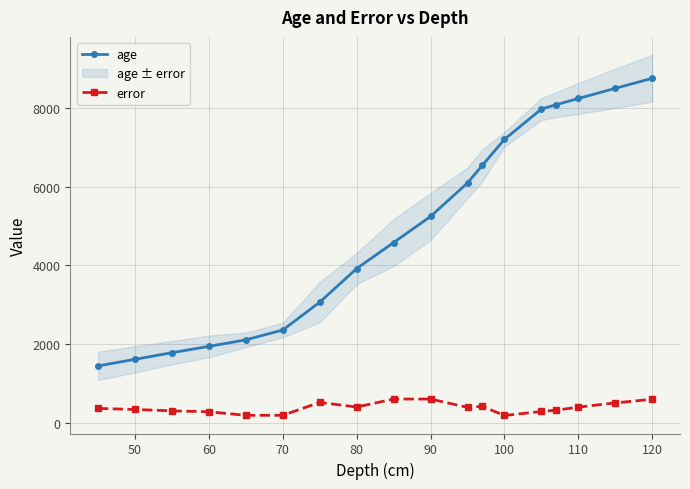

How many values in the age series are below 5240?

9